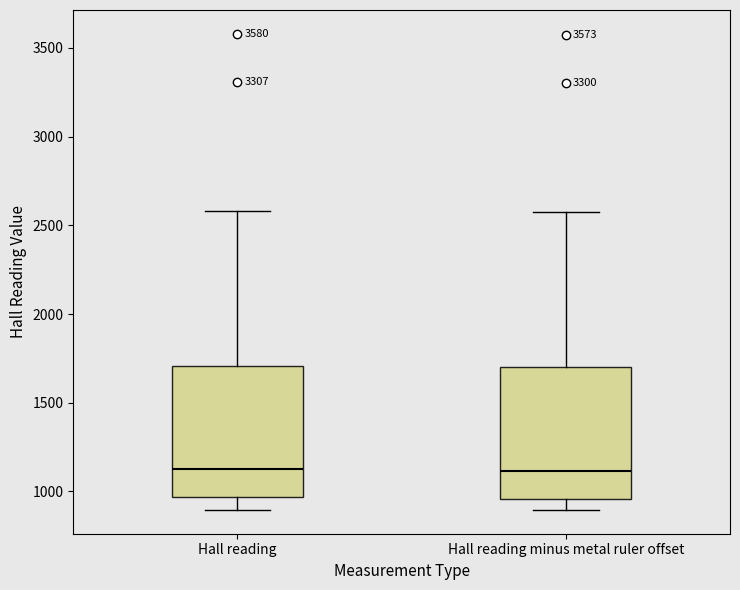

Where does the upper whisker of the box for Hall reading minus metal ruler offset end on the y-axis? The values are not printed on the chart, so give them approximately, as read against the axis.

2550